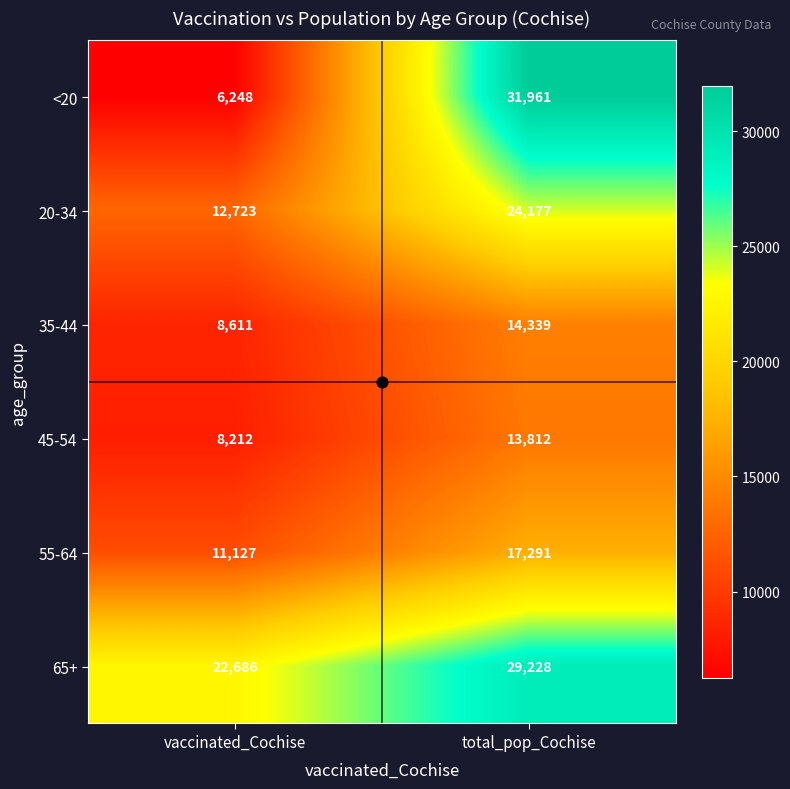

What is the total value across all series at total_pop_Cochise?

130808